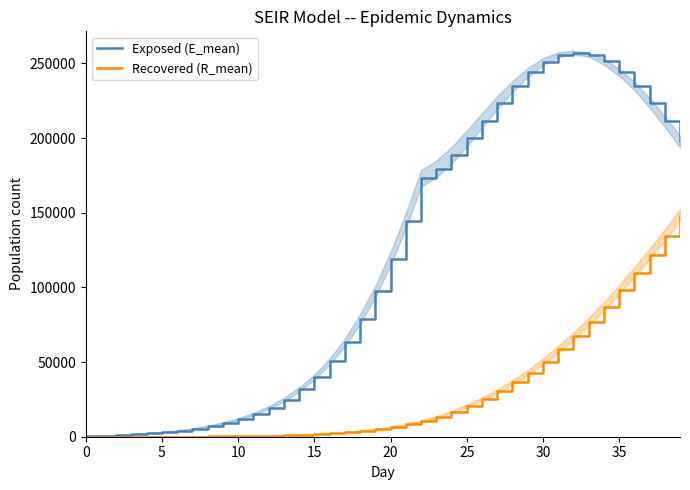

Rank the series by their average value, from lowest to highest.

Recovered (R_mean), Exposed (E_mean)